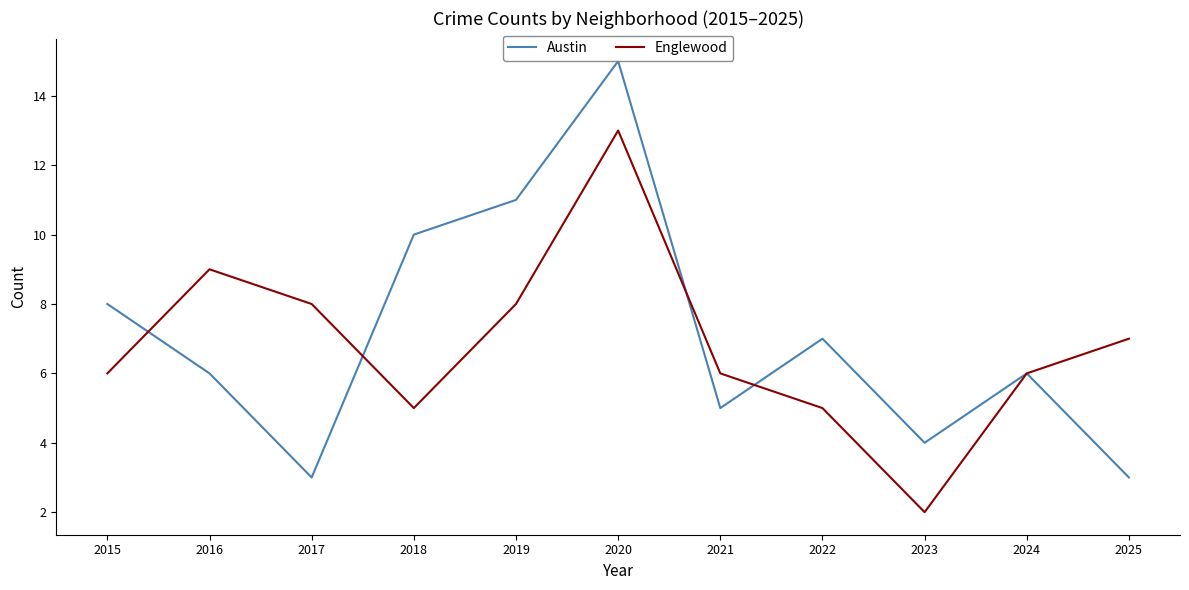

How many series are shown in this chart?

2